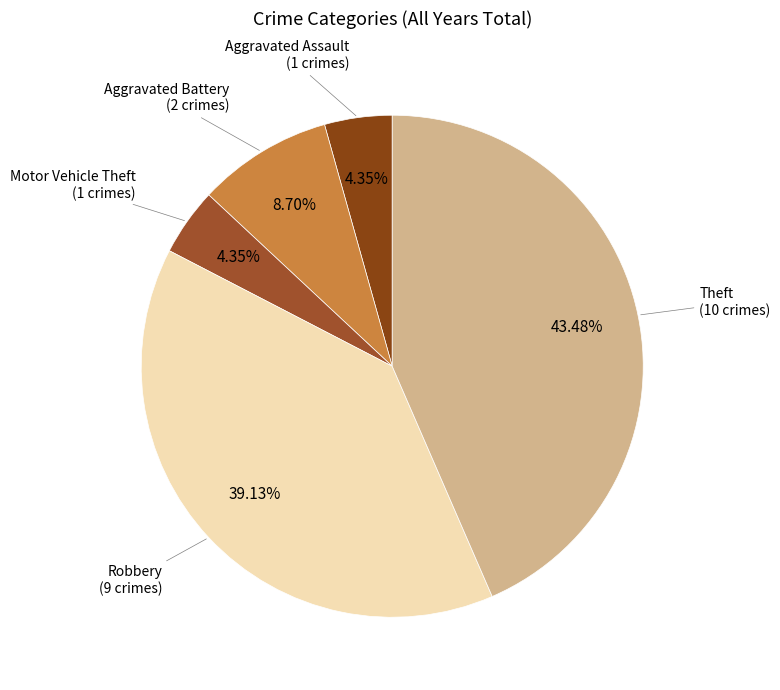

Which category has the biggest portion of the pie?

Theft